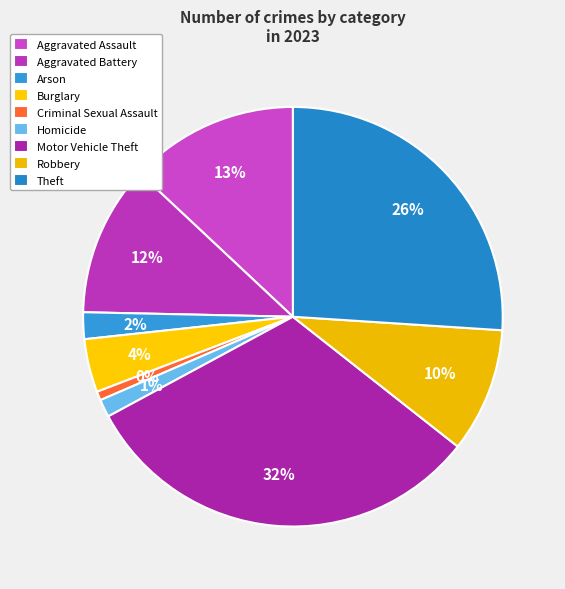

To the nearest percent, what portion does Burglary represent?

4%